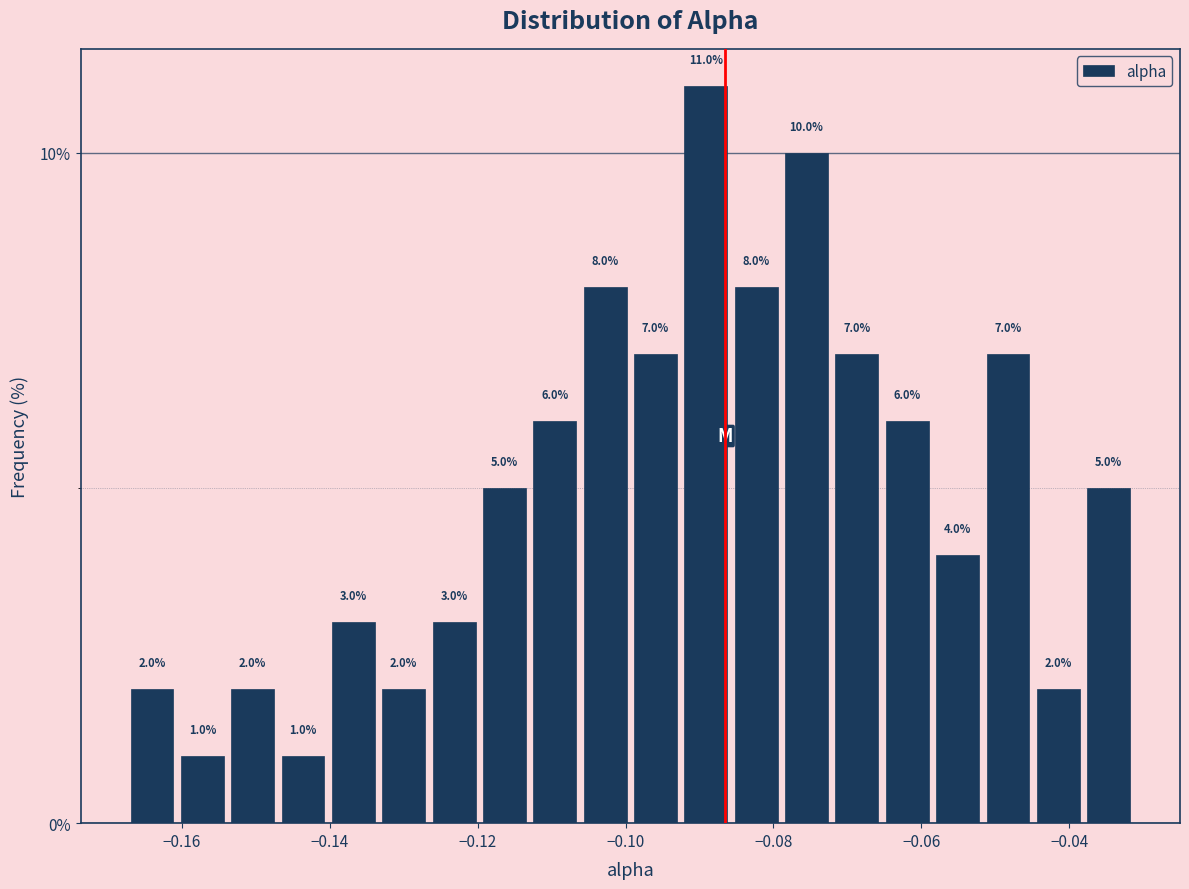

Around what value on the x-axis is the tallest bar? Give the approximate position of its centre, as read against the axis.

-0.090